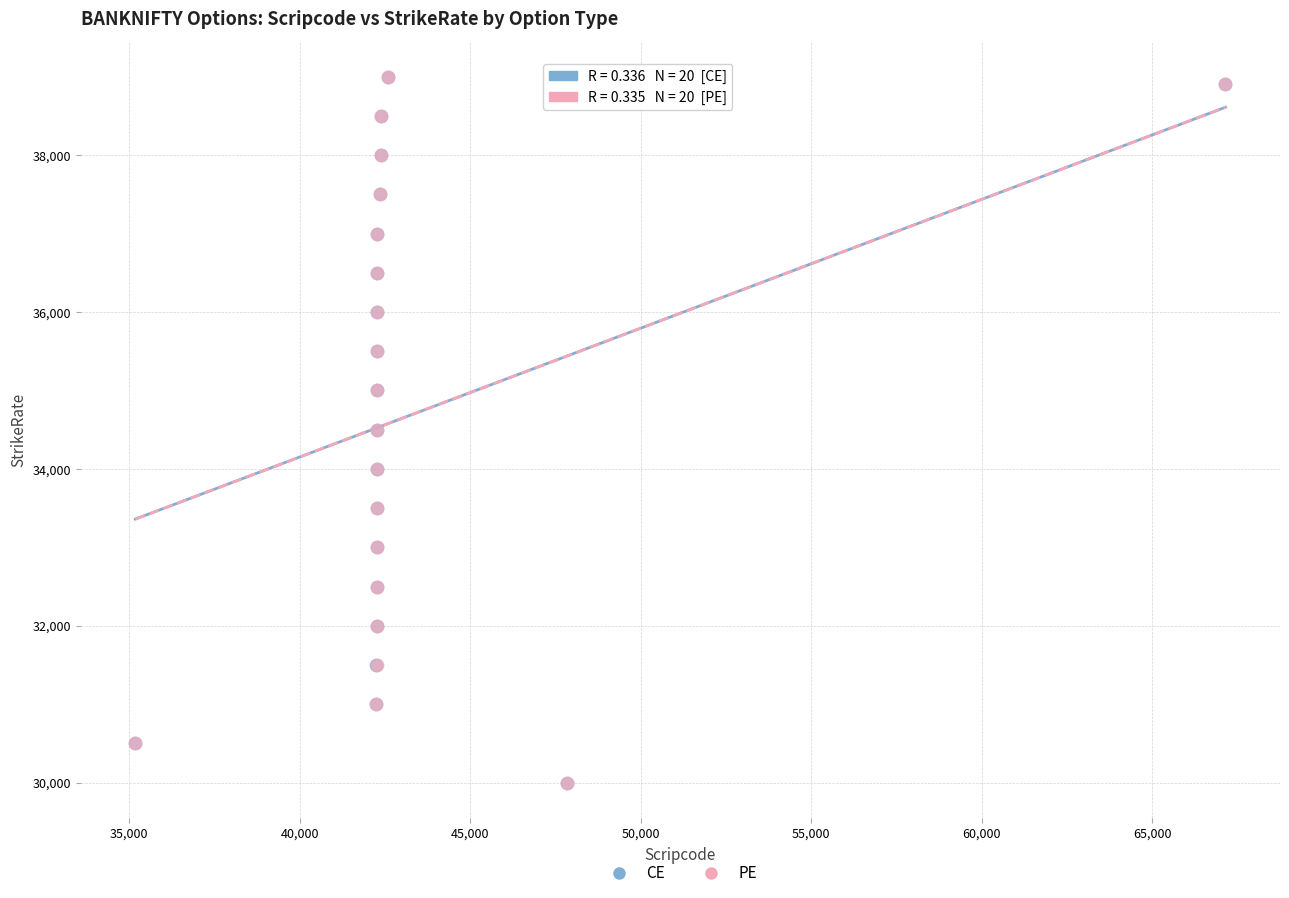

What are all the series names shown in the legend?

CE, PE